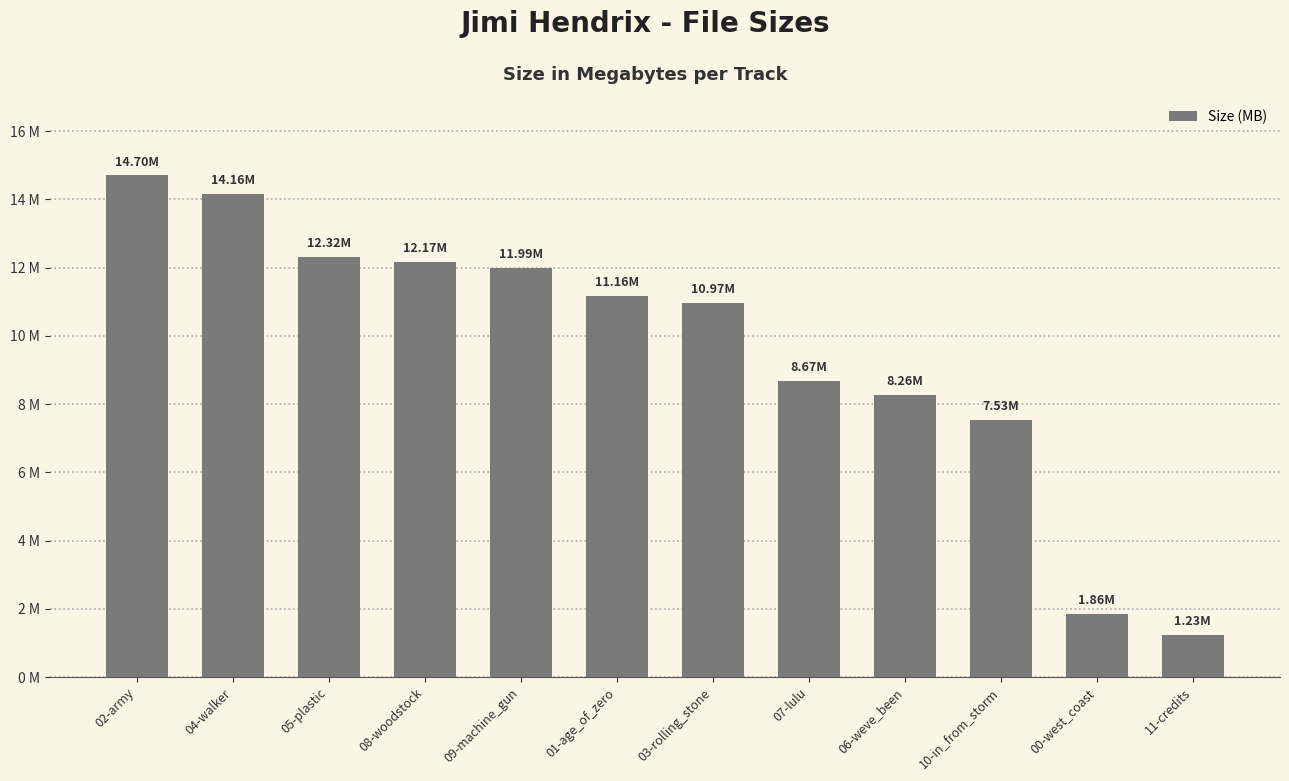

Rank the categories by value from lowest to highest.

11-credits, 00-west_coast, 10-in_from_storm, 06-weve_been, 07-lulu, 03-rolling_stone, 01-age_of_zero, 09-machine_gun, 08-woodstock, 05-plastic, 04-walker, 02-army